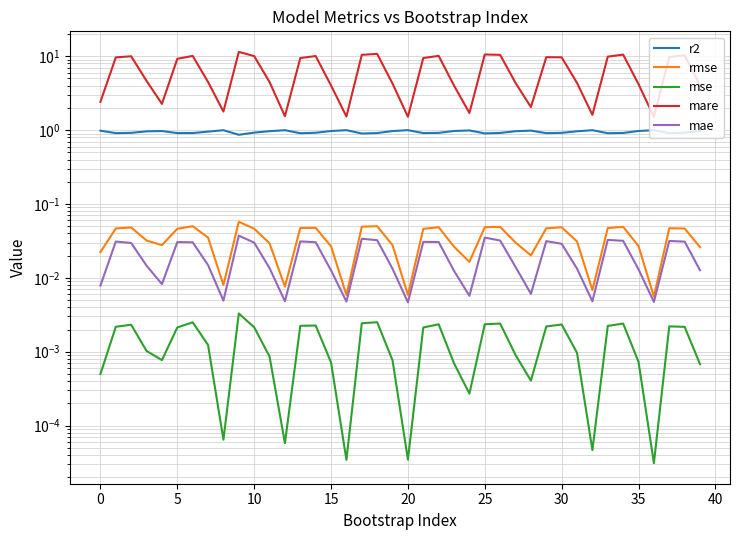

Which has a higher value, 31 or 22?

31